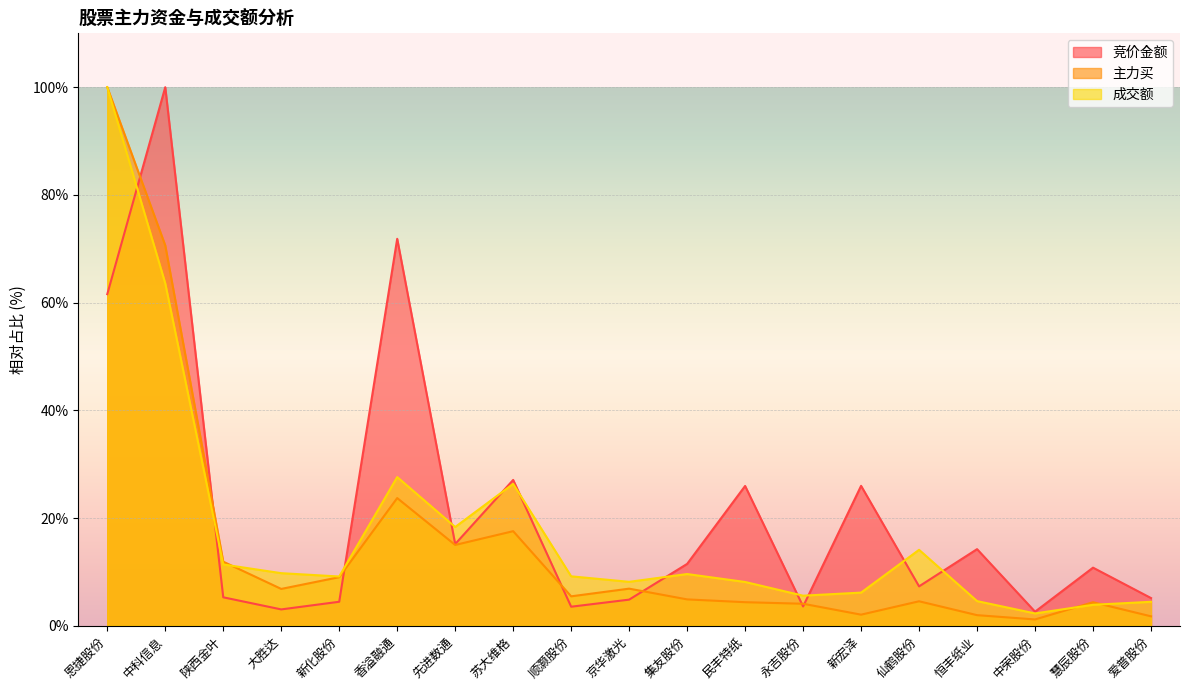

Reading left to right, list all the values displayed in this chart.

竞价金额: 恩捷股份=61.6	中科信息=100.0	陕西金叶=5.3	大胜达=3.0	新化股份=4.5	香溢融通=71.8	先进数通=15.2	苏大维格=27.1	顺灏股份=3.5	京华激光=4.8	集友股份=11.5	民丰特纸=26.0	永吉股份=3.6	新宏泽=26.0	仙鹤股份=7.3	恒丰纸业=14.2	中荣股份=2.6	慧辰股份=10.8	爱普股份=5.1
主力买: 恩捷股份=100.0	中科信息=70.6	陕西金叶=11.9	大胜达=6.8	新化股份=9.0	香溢融通=23.7	先进数通=15.0	苏大维格=17.6	顺灏股份=5.5	京华激光=6.9	集友股份=4.9	民丰特纸=4.4	永吉股份=4.1	新宏泽=2.1	仙鹤股份=4.5	恒丰纸业=2.0	中荣股份=1.2	慧辰股份=4.4	爱普股份=1.7
成交额: 恩捷股份=100.0	中科信息=63.6	陕西金叶=11.4	大胜达=9.8	新化股份=9.1	香溢融通=27.6	先进数通=18.3	苏大维格=26.3	顺灏股份=9.2	京华激光=8.2	集友股份=9.6	民丰特纸=8.1	永吉股份=5.6	新宏泽=6.2	仙鹤股份=14.1	恒丰纸业=4.6	中荣股份=2.3	慧辰股份=3.9	爱普股份=4.4